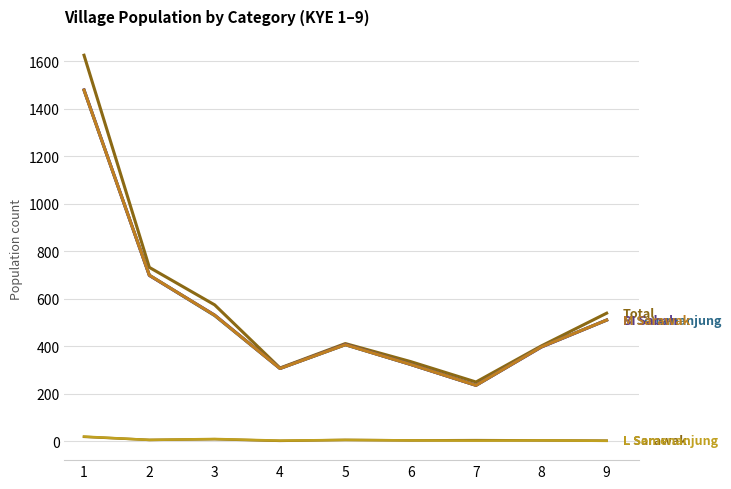

Does the chart display data point markers on the line(s)?

No